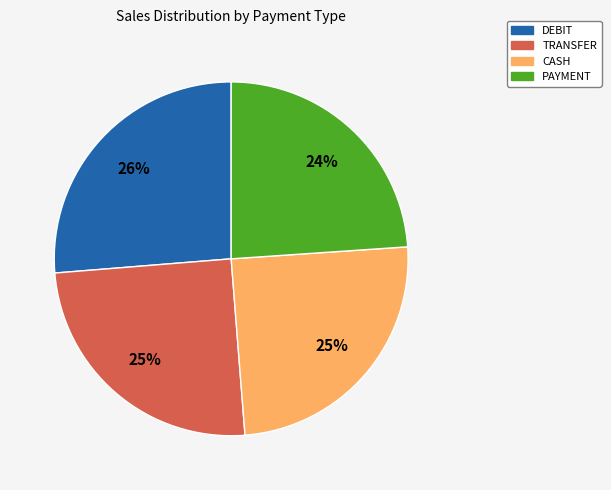

To the nearest percent, what is the average slice percentage?

25%